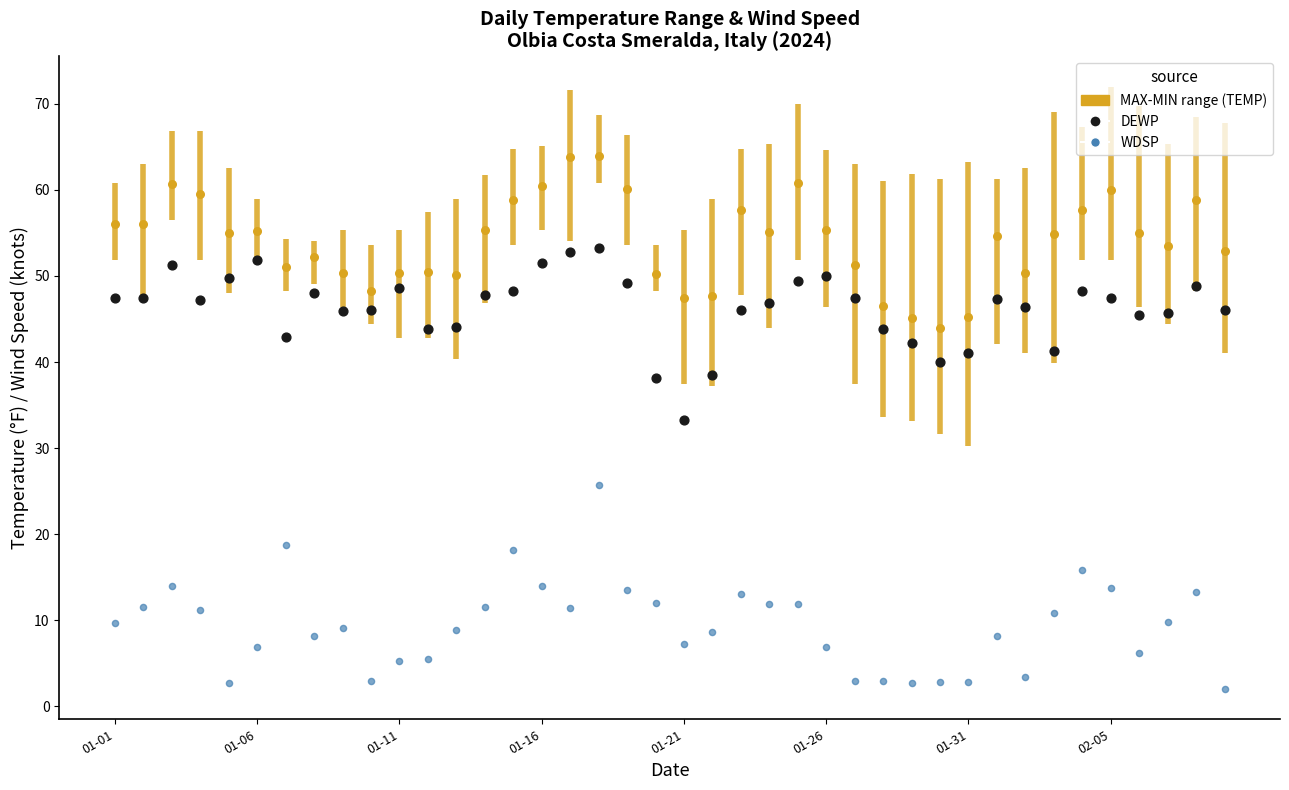

Which series has the largest Y range (max minus min)?

WDSP